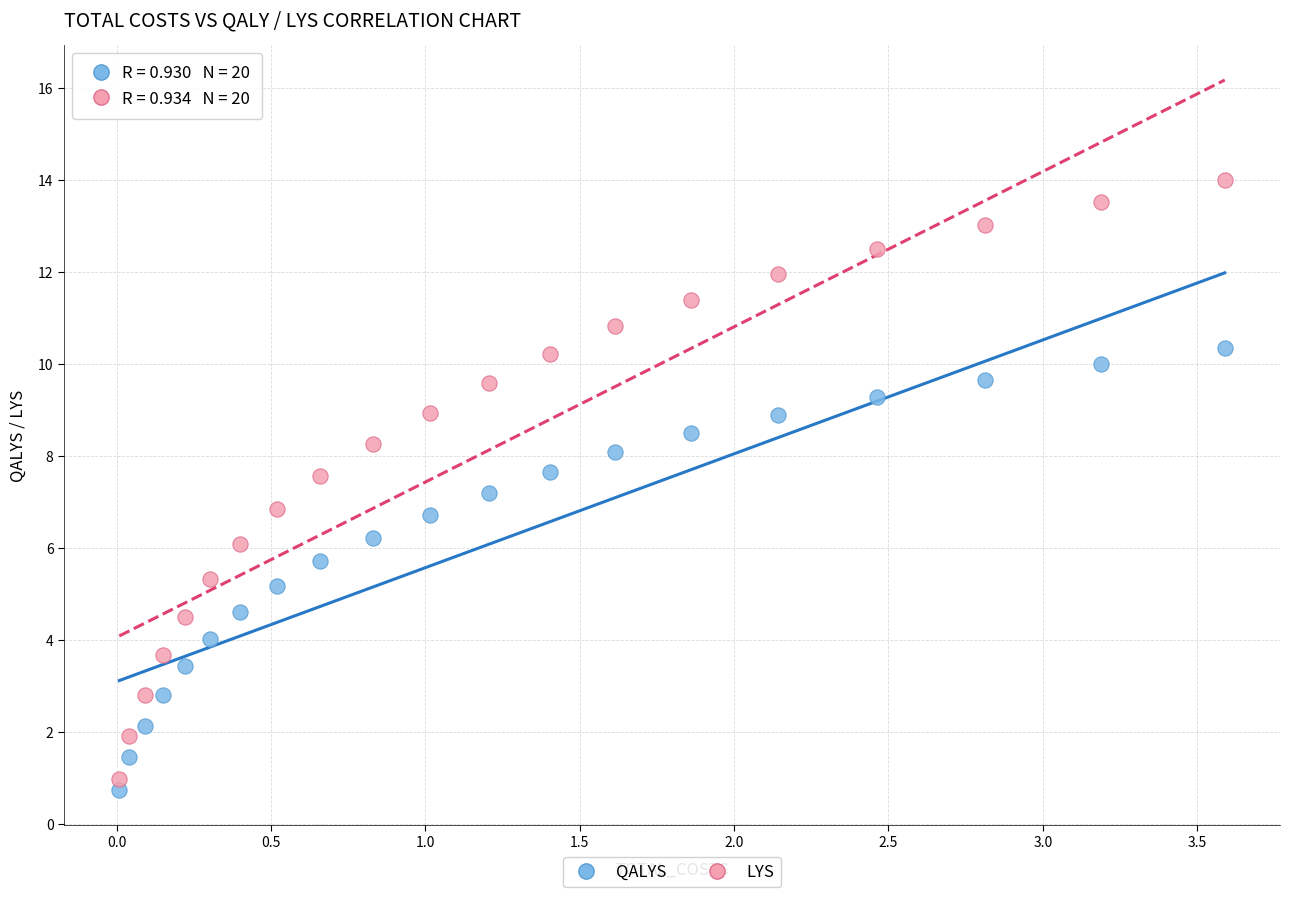

What is the X range (max minus min) for the scatter plot?

3.6